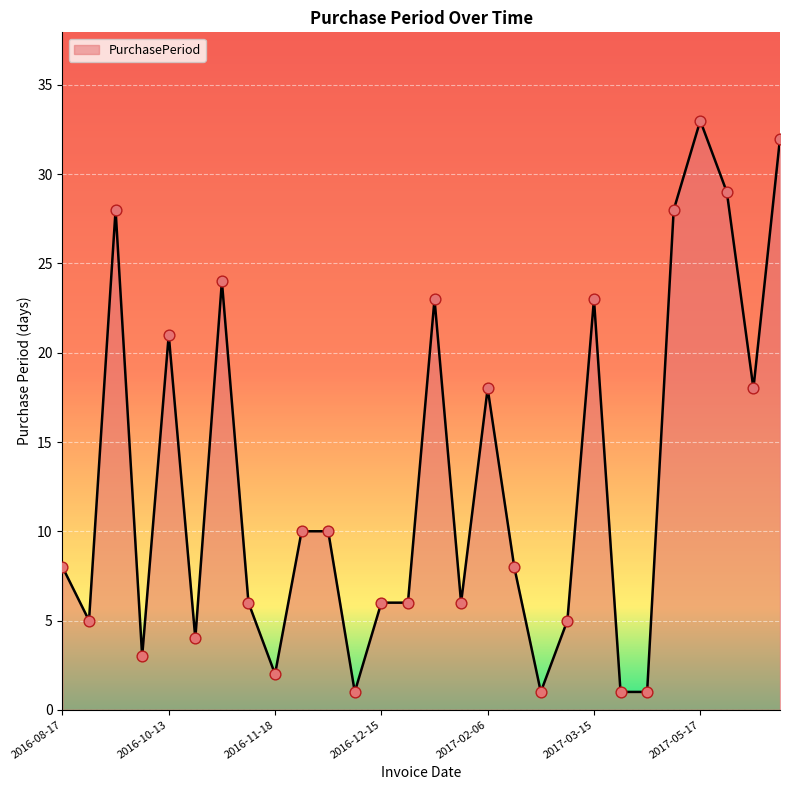

What is the greatest value displayed?

33